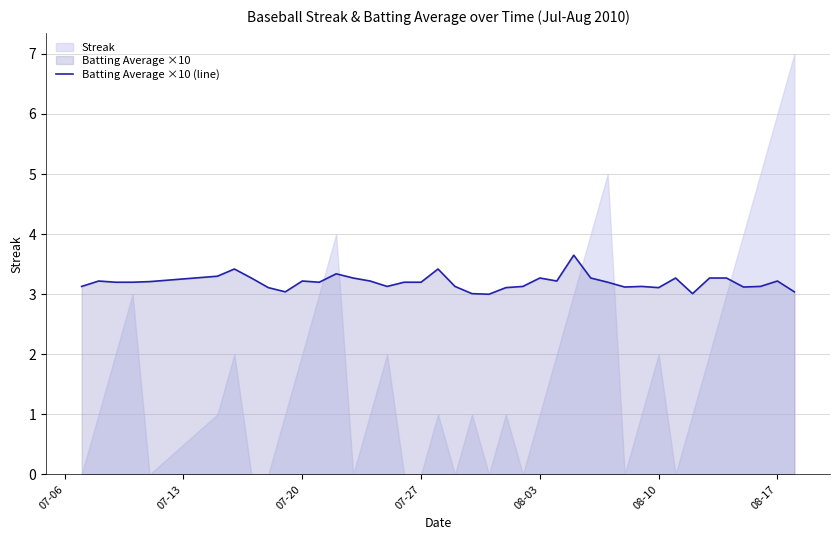

What is the minimum value for Batting Average ×10 (line)?

3.0